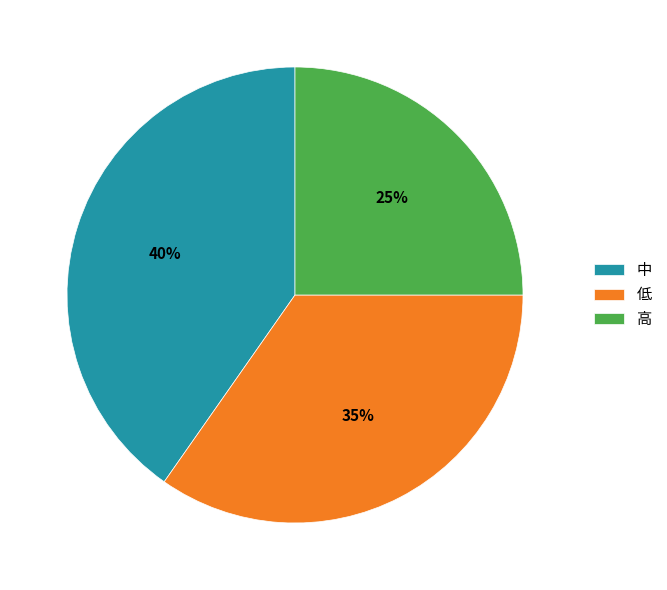

Is the sum of 中 and 高 greater than half?

Yes